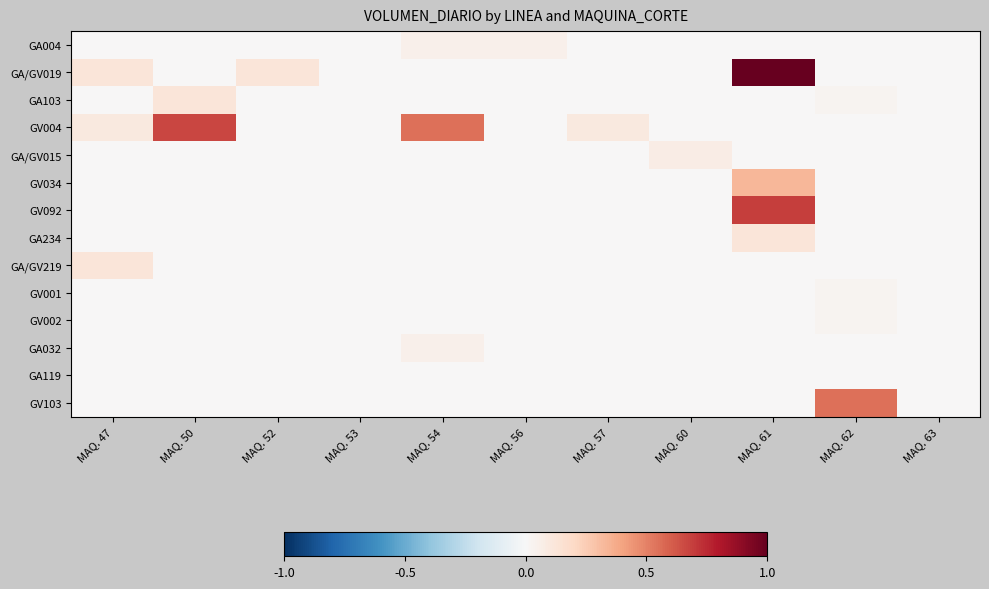

Which has a higher value, MAQ. 61 or MAQ. 63?

MAQ. 61